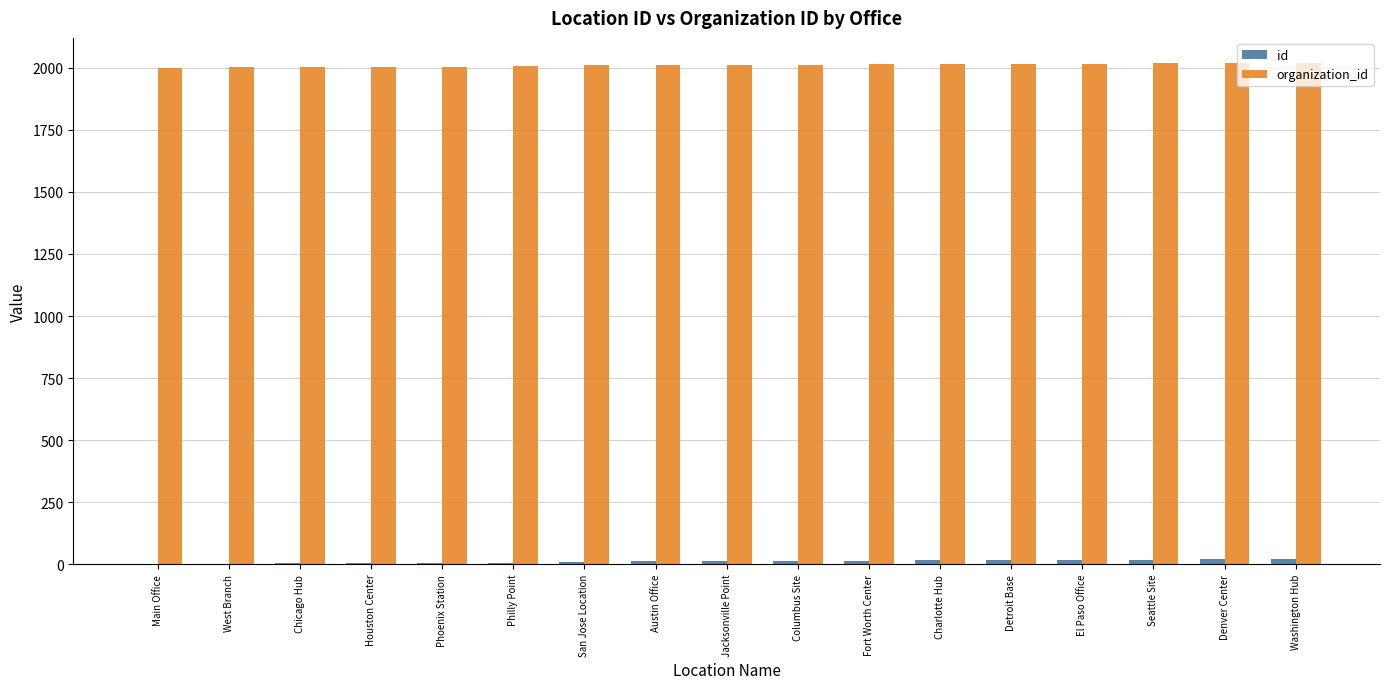

What is the maximum value shown in the chart?

2020